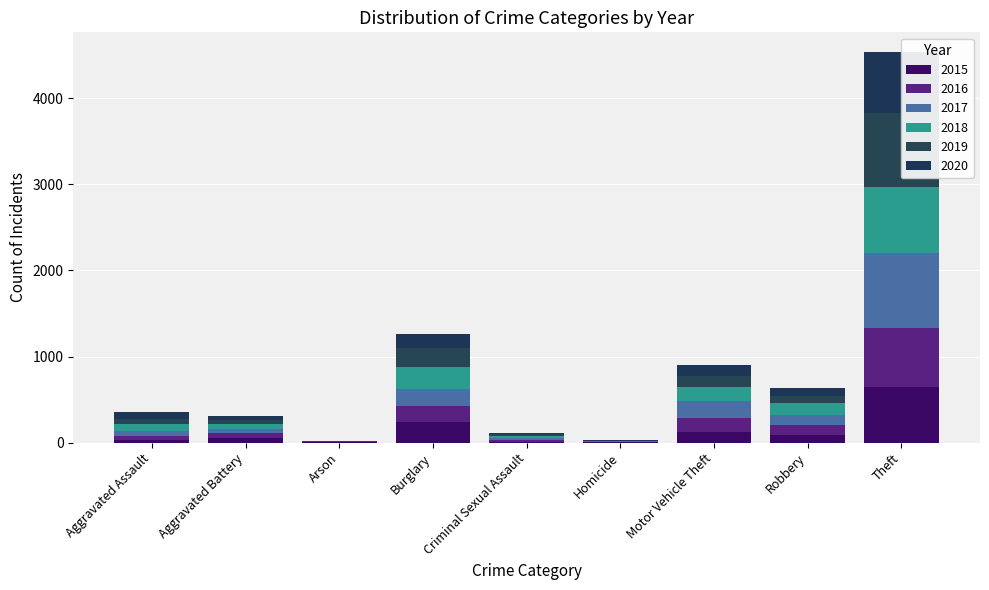

Which series has the largest total across all categories?

2017